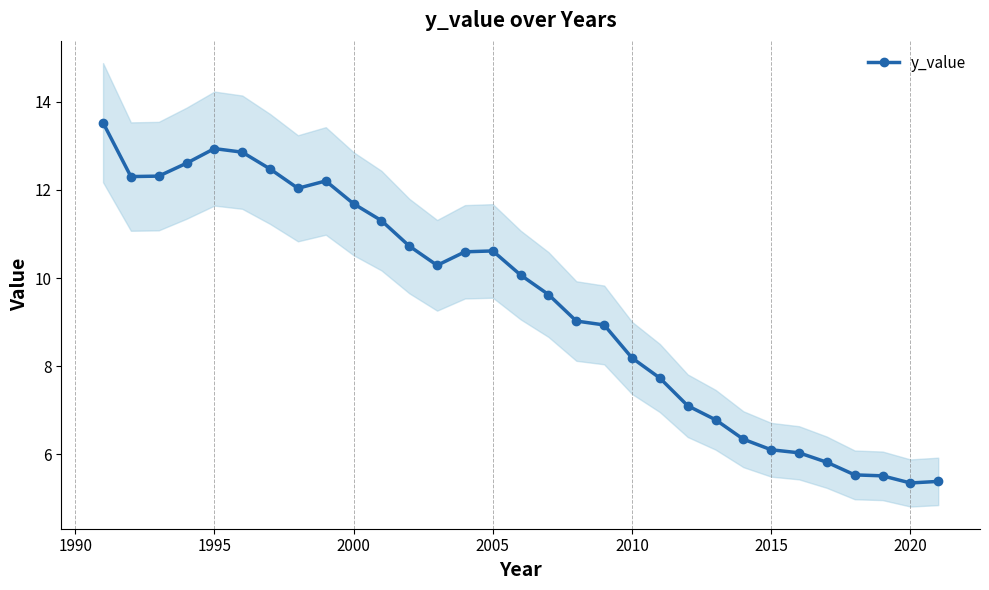

What is the highest value of the y_value series?

13.5